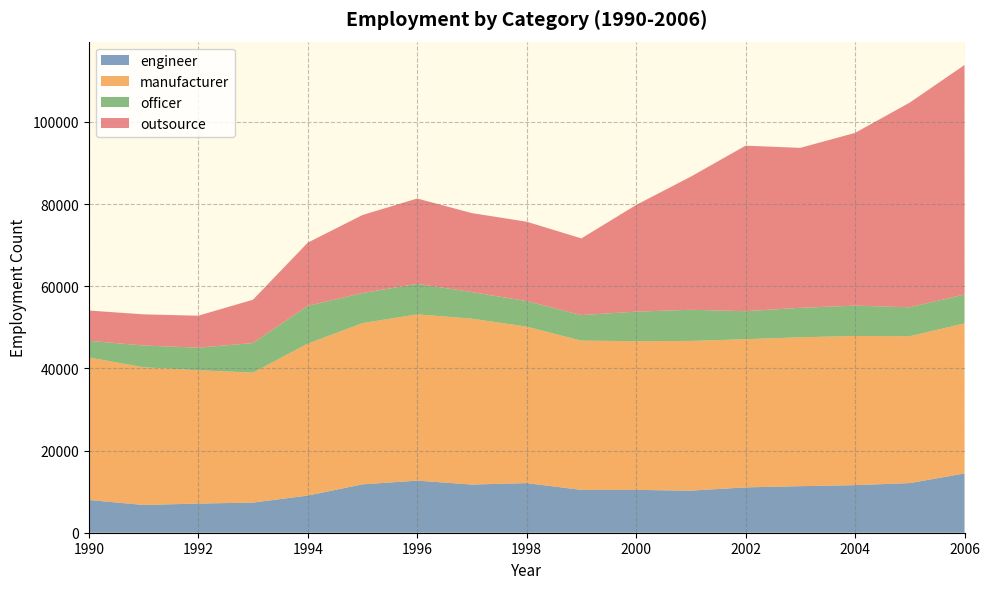

Reading left to right, extract all data points from this chart.

engineer: 1990=7967	1991=6756	1992=7095	1993=7336	1994=9040	1995=11775	1996=12679	1997=11726	1998=12077	1999=10425	2000=10420	2001=10245	2002=11037	2003=11331	2004=11578	2005=12081	2006=14431
manufacturer: 1990=34701	1991=33518	1992=32450	1993=31637	1994=36979	1995=39236	1996=40478	1997=40370	1998=38088	1999=36320	2000=36215	2001=36434	2002=36068	2003=36232	2004=36314	2005=35750	2006=36524
officer: 1990=4062	1991=5301	1992=5499	1993=7198	1994=9211	1995=7333	1996=7419	1997=6481	1998=6219	1999=6234	2000=7181	2001=7586	2002=6820	2003=7182	2004=7388	2005=7042	2006=7027
outsource: 1990=7360	1991=7582	1992=7778	1993=10549	1994=15371	1995=18986	1996=20777	1997=19222	1998=19321	1999=18665	2000=25960	2001=32417	2002=40288	2003=38937	2004=42040	2005=49831	2006=55862